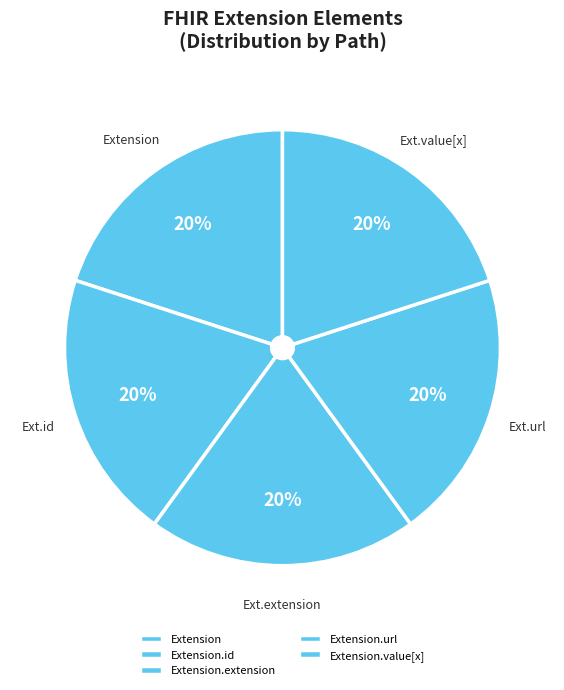

Is Extension.url the majority of the pie?

No